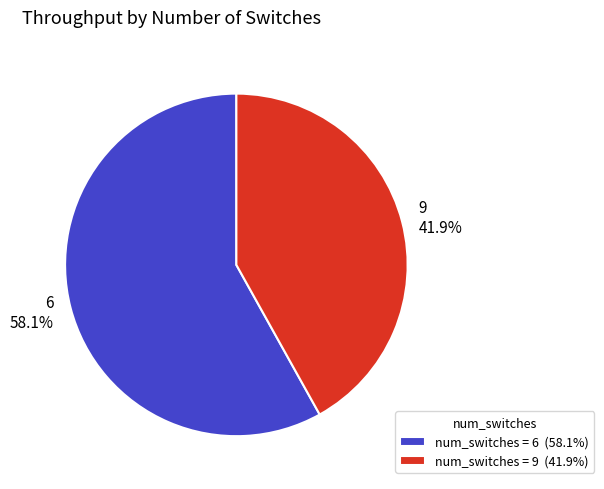

Which slice is the largest?

6